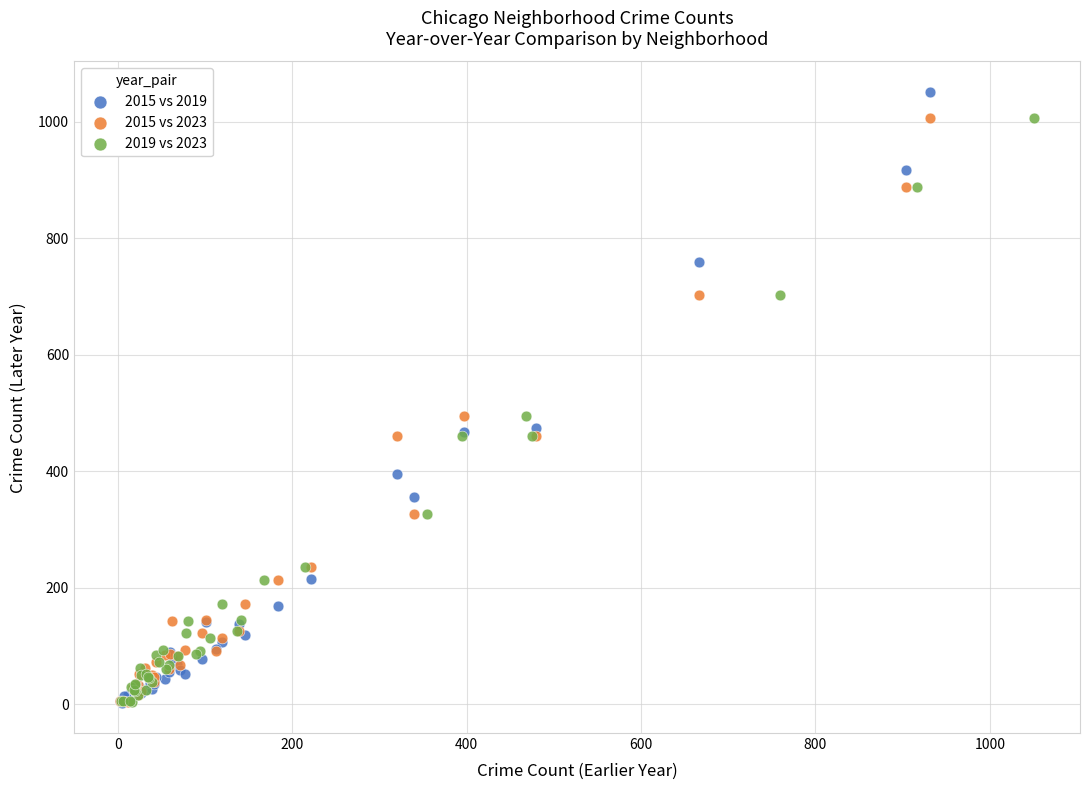

Which series has the widest spread of Y values?

2015 vs 2019